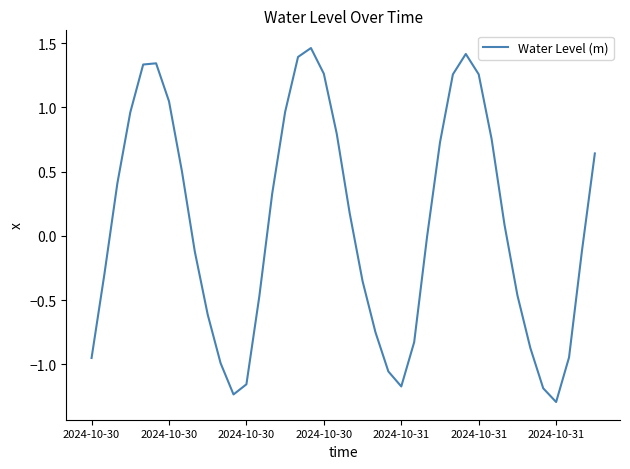

What is the minimum value shown in the chart?

-1.3